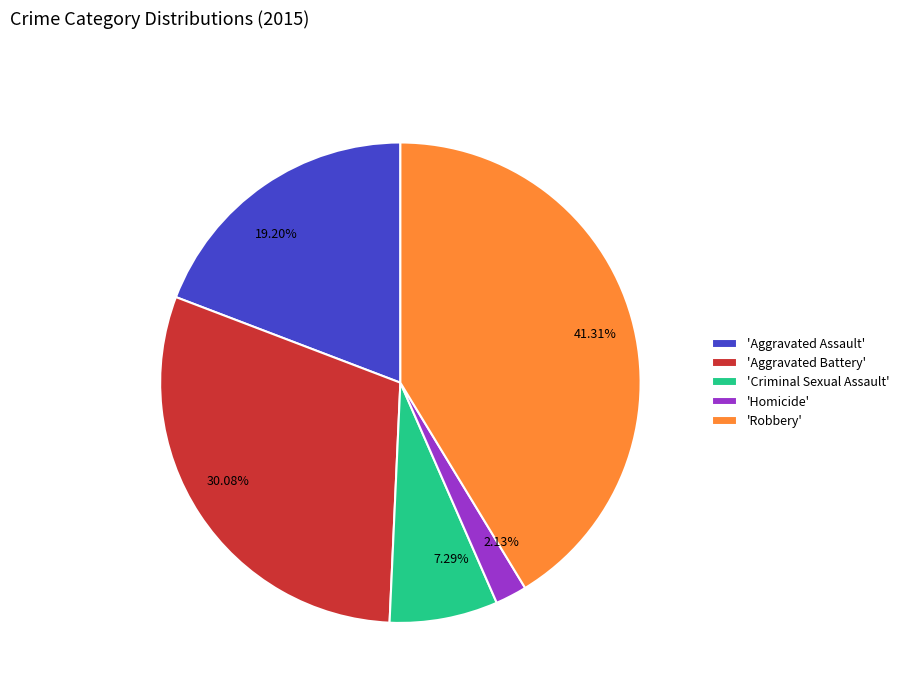

Is there any slice that represents more than half of the pie?

No